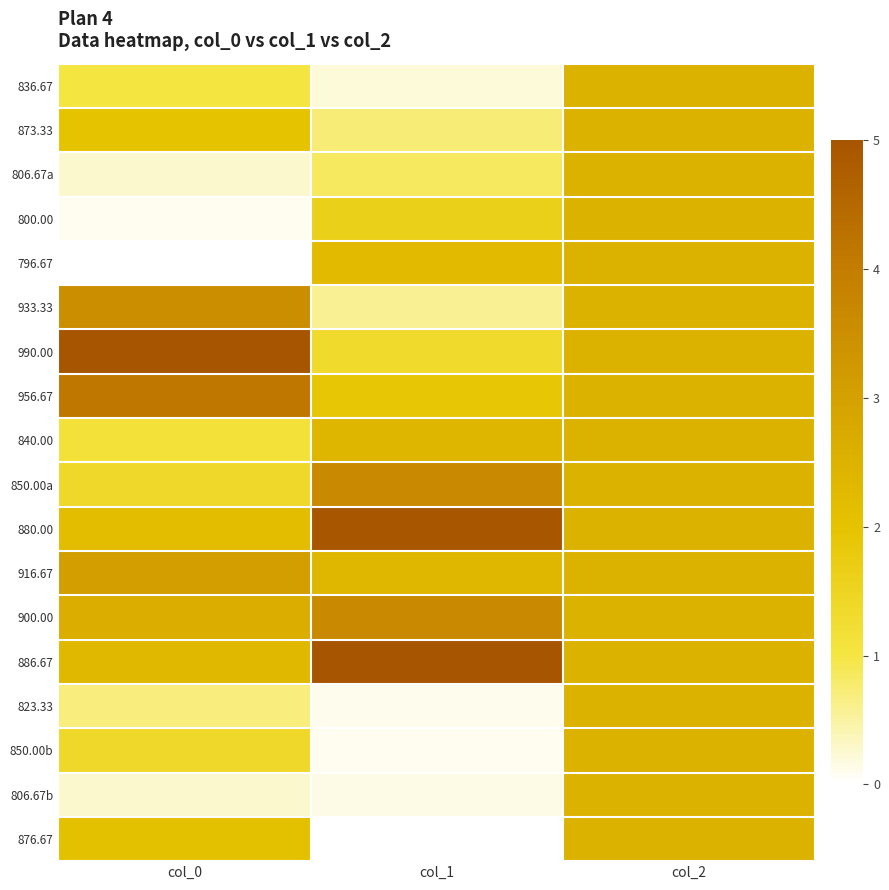

Rank the series by their maximum value, from lowest to highest.

836.67, 873.33, 806.67a, 800.00, 796.67, 840.00, 823.33, 850.00b, 806.67b, 876.67, 916.67, 933.33, 850.00a, 900.00, 956.67, 880.00, 990.00, 886.67